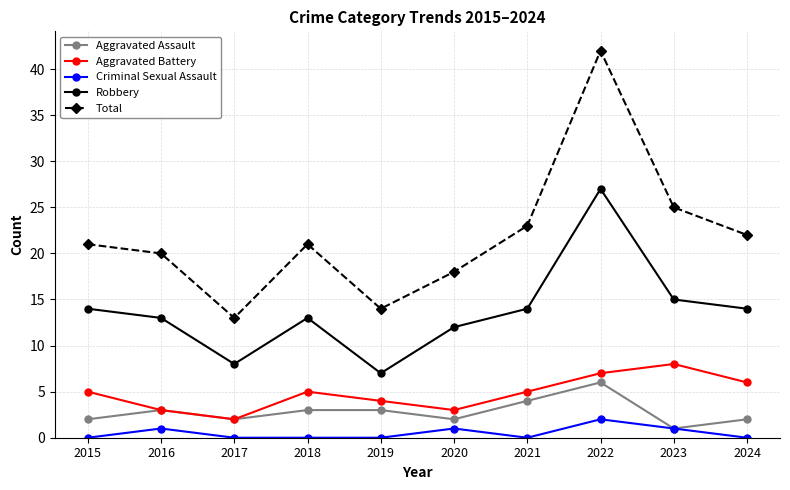

Rank the series by their maximum value, from highest to lowest.

Total, Robbery, Aggravated Battery, Aggravated Assault, Criminal Sexual Assault